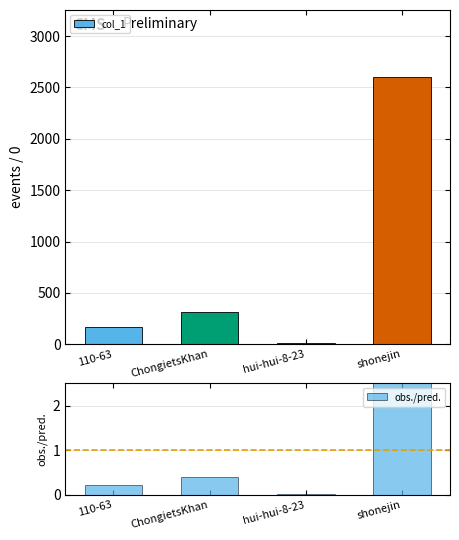

How many values in the col_1 series are below 312?

2